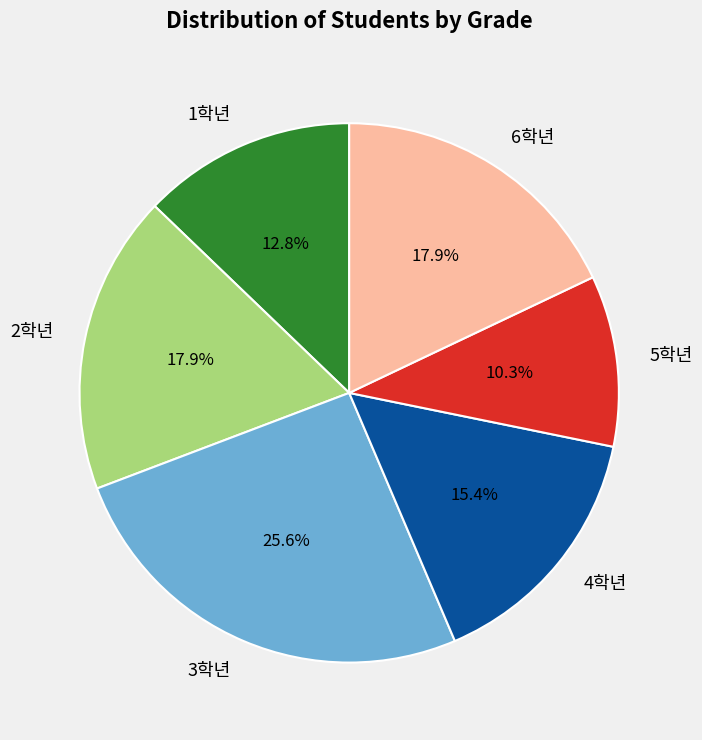

Do 4학년 and 3학년 together represent more than half of the pie?

No